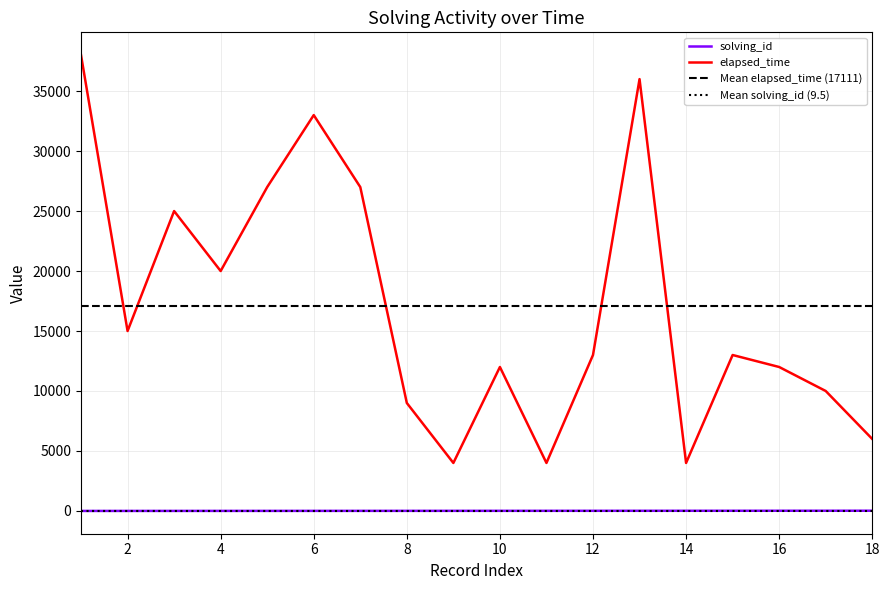

What is the total value across all series at 8?

9008